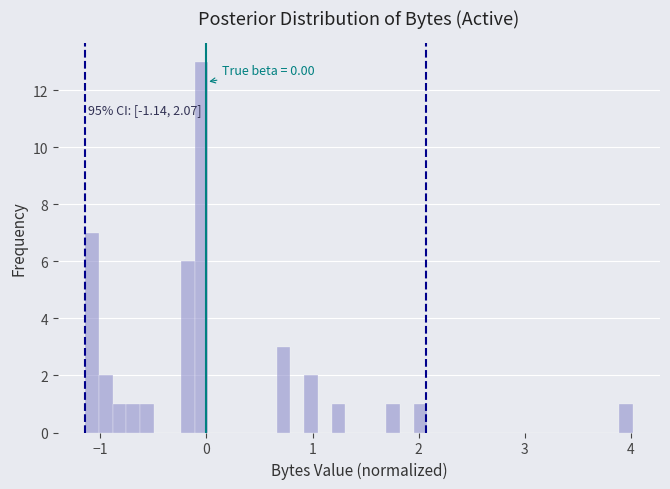

Read against the x-axis, roughly where is the centre of the tallest bar?

0.0